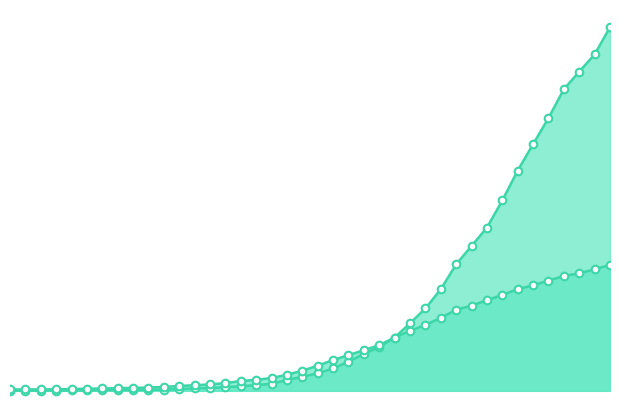

Which series has the largest total across all categories?

cumulative_recovered